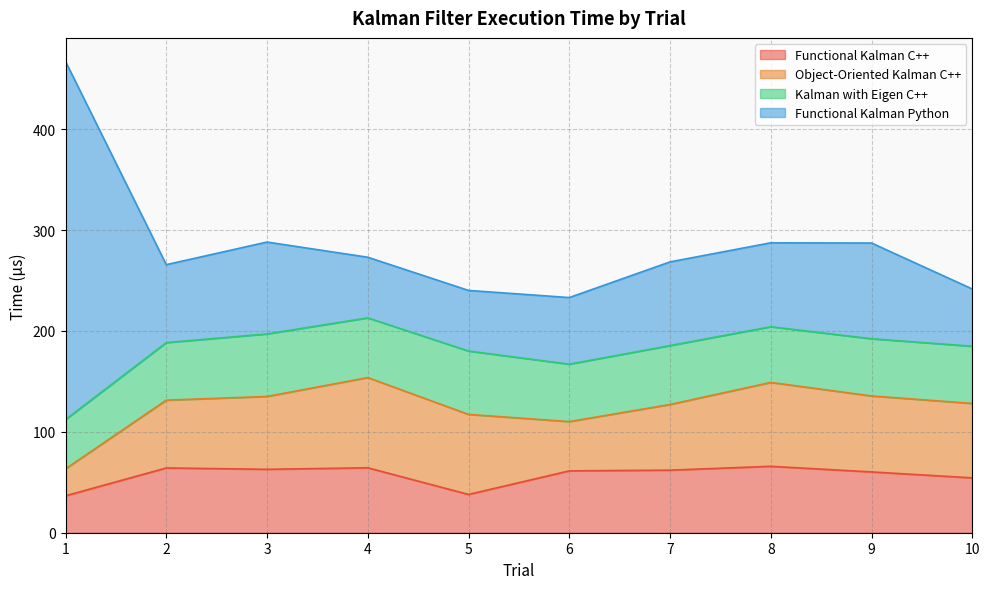

The value of Object-Oriented Kalman C++ at 8 is 125.1. True or false?

False